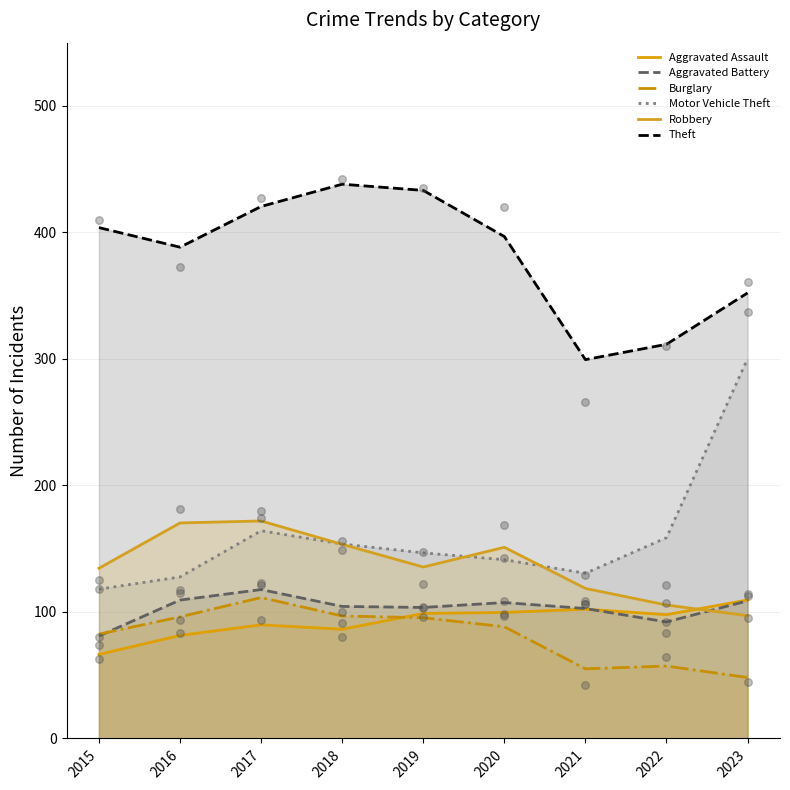

Which series contains the lowest Y value?

Burglary